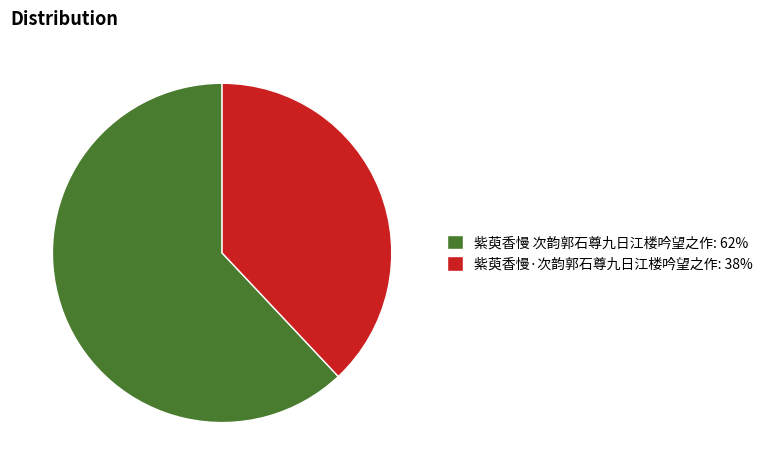

Is it true that 紫萸香慢·次韵郭石尊九日江楼吟望之作 is 38% of the pie?

True